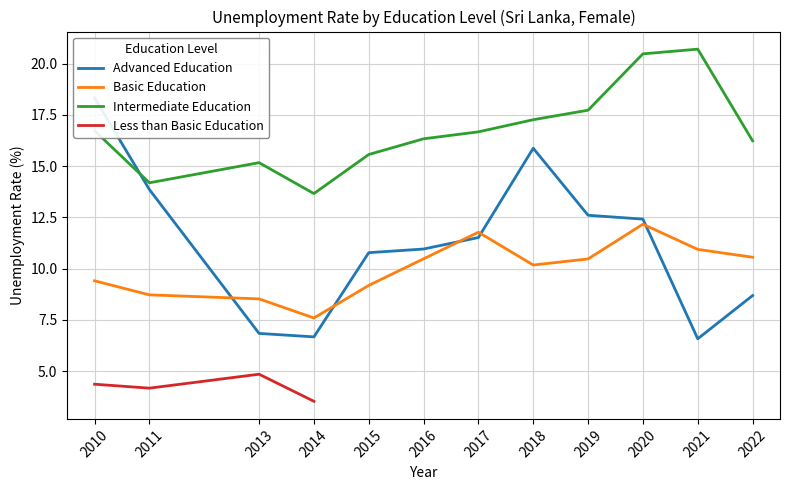

Does the chart display data point markers on the line(s)?

No